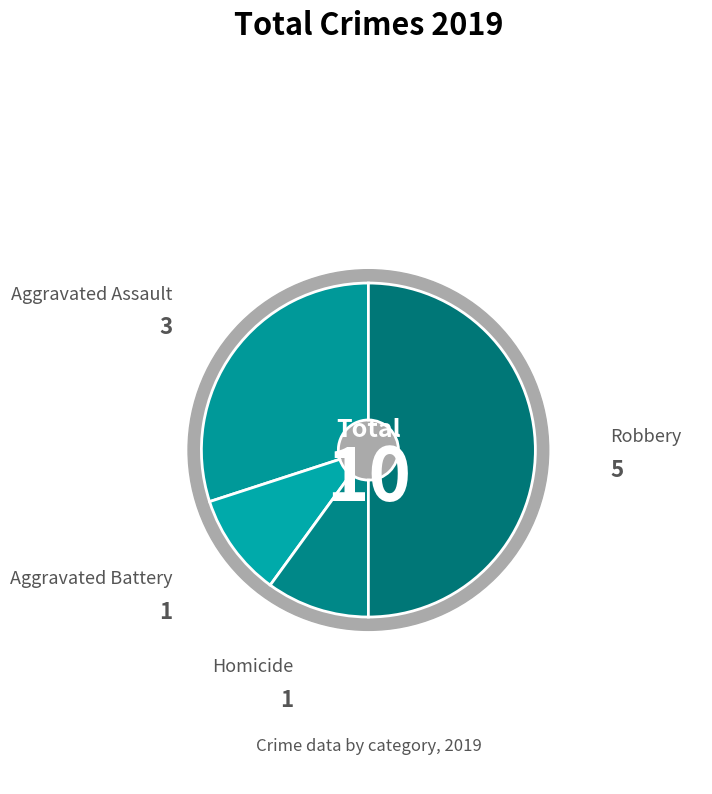

Does Aggravated Battery represent more than half of the total?

No